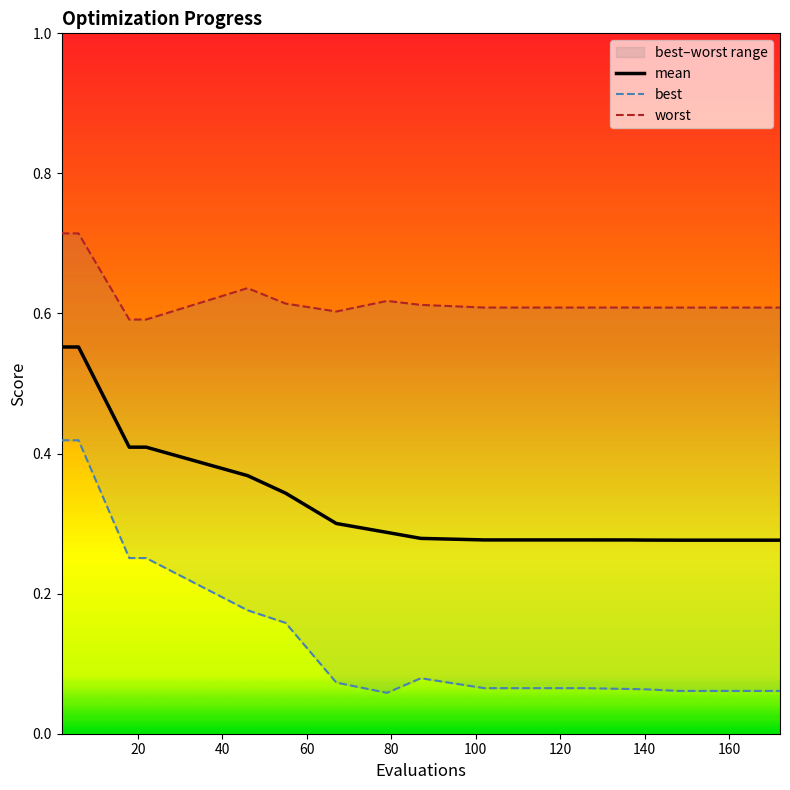

Does the chart have visible grid lines?

No